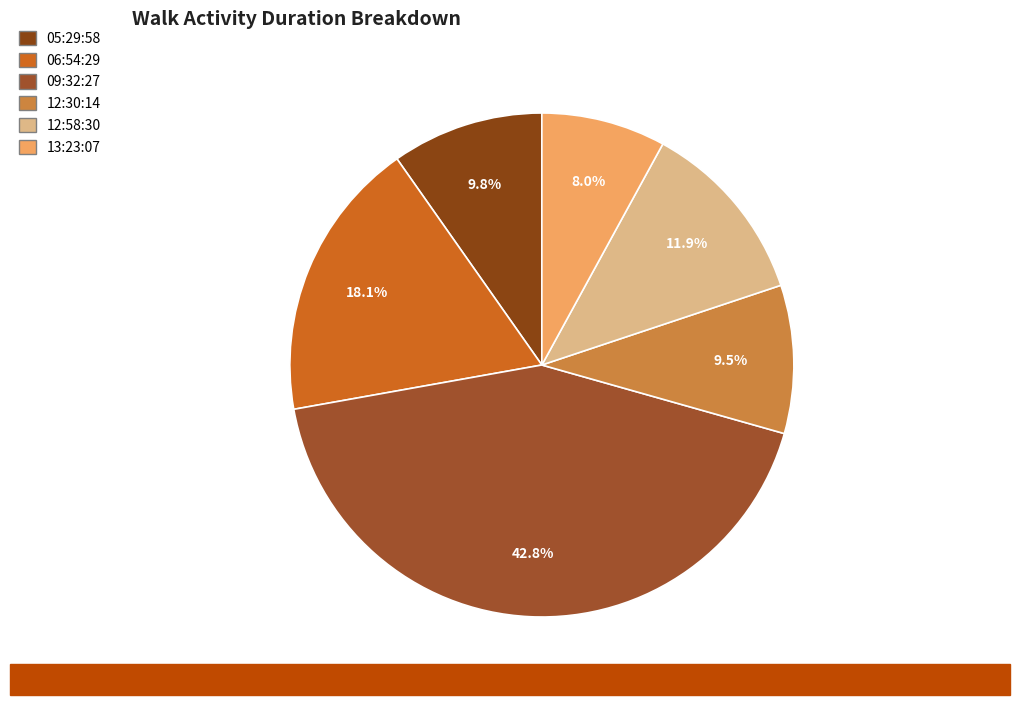

Which slice is the largest?

2016-06-06T09:32:27Z